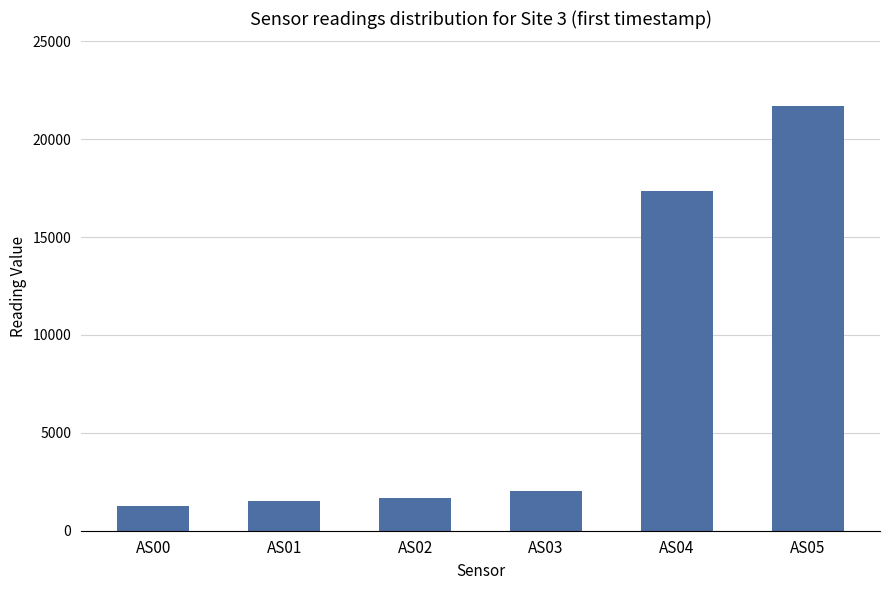

What is the maximum value shown in the chart?

21675